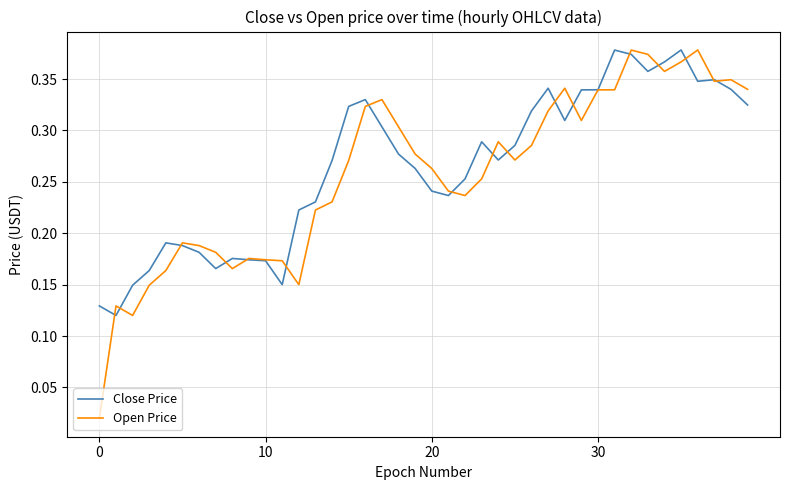

What are all the series names shown in the legend?

Close Price, Open Price